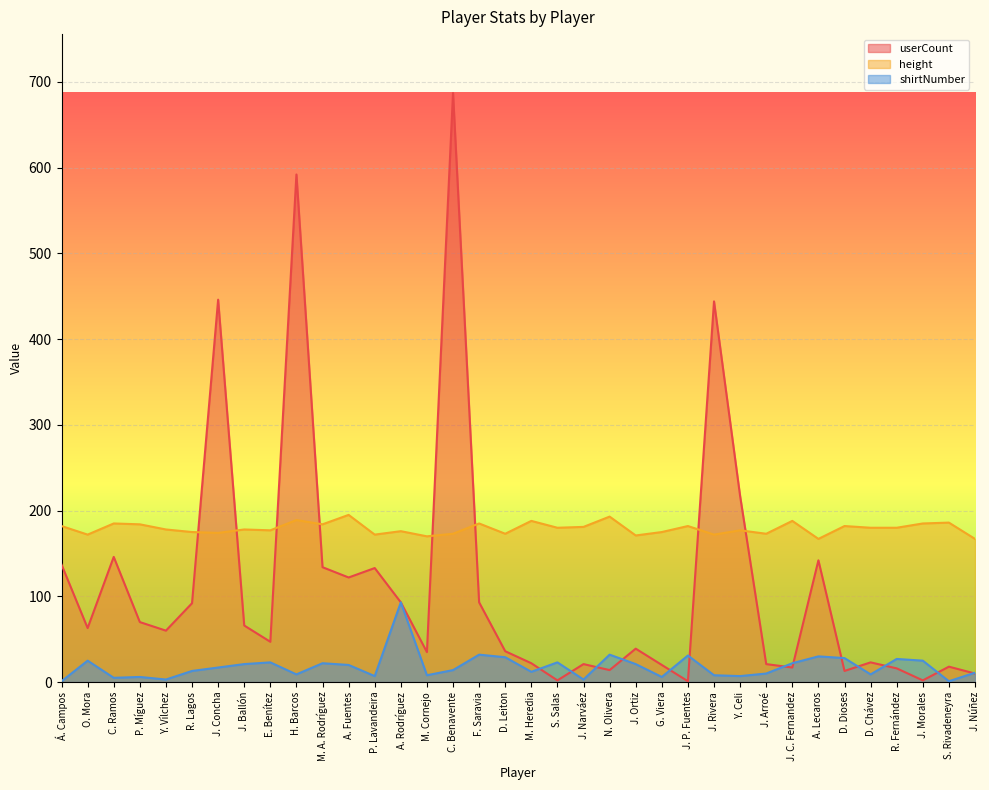

What position from the right is D. Chávez?

5